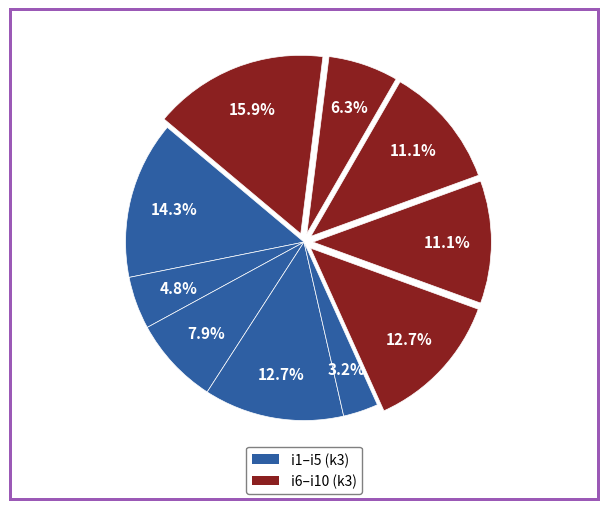

Count the number of slices in the pie.

10